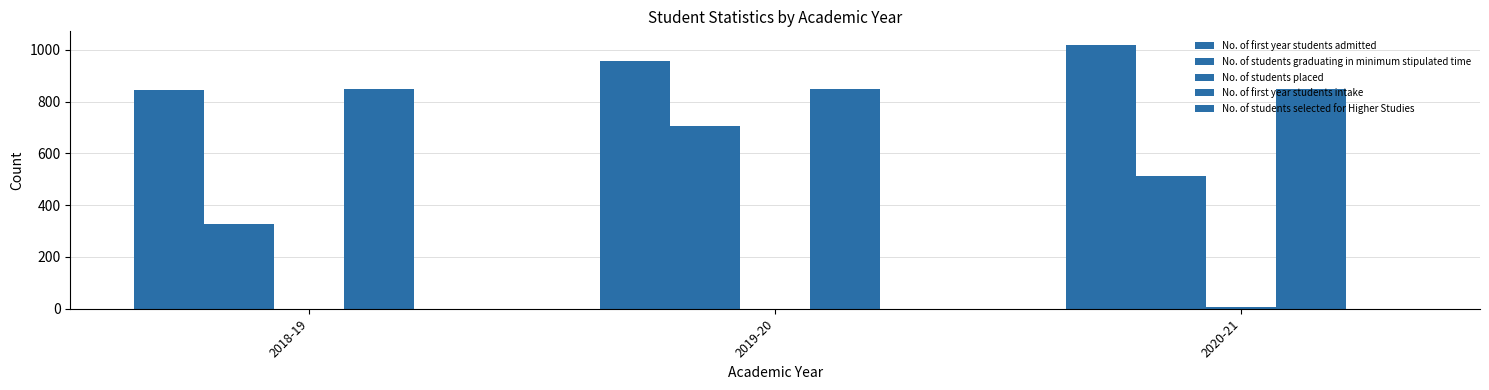

True or false: No. of first year students admitted has a value of 845 at 2018-19.

True